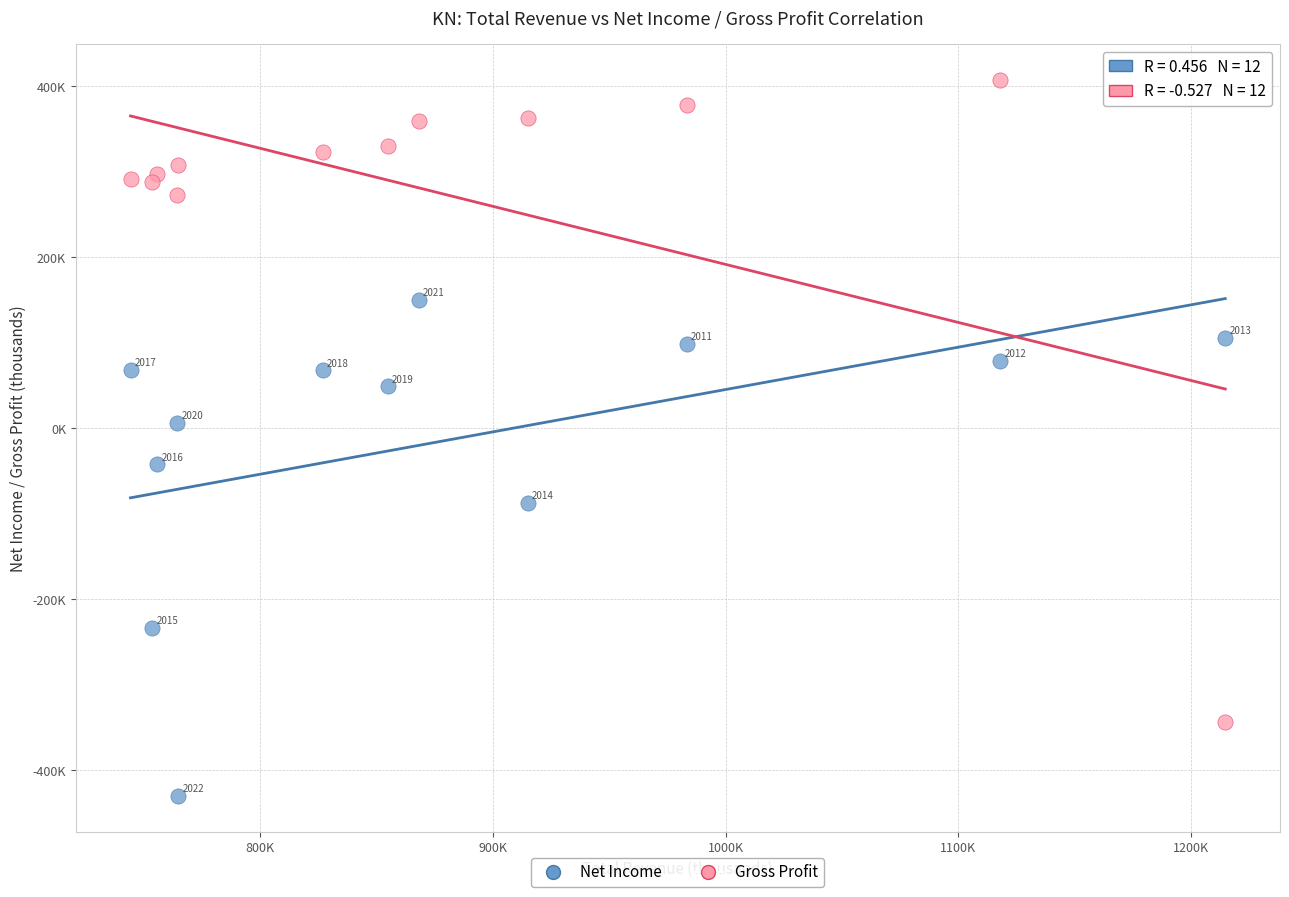

What are all the series names shown in the legend?

Net Income, Gross Profit